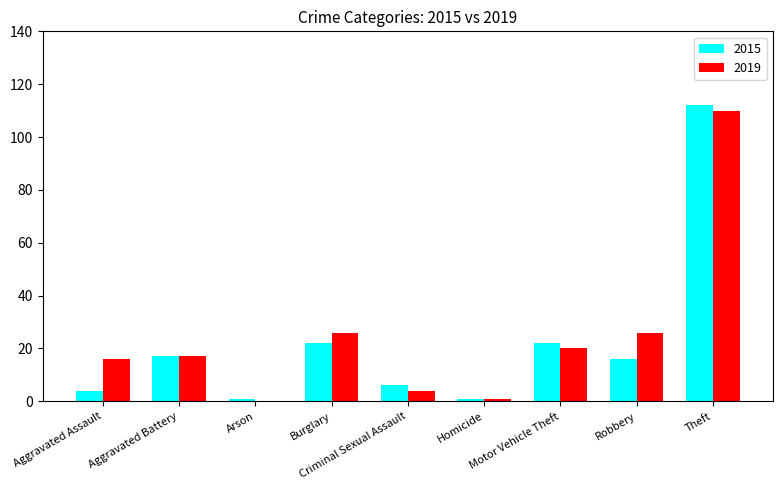

What is the highest value of the 2019 series?

110